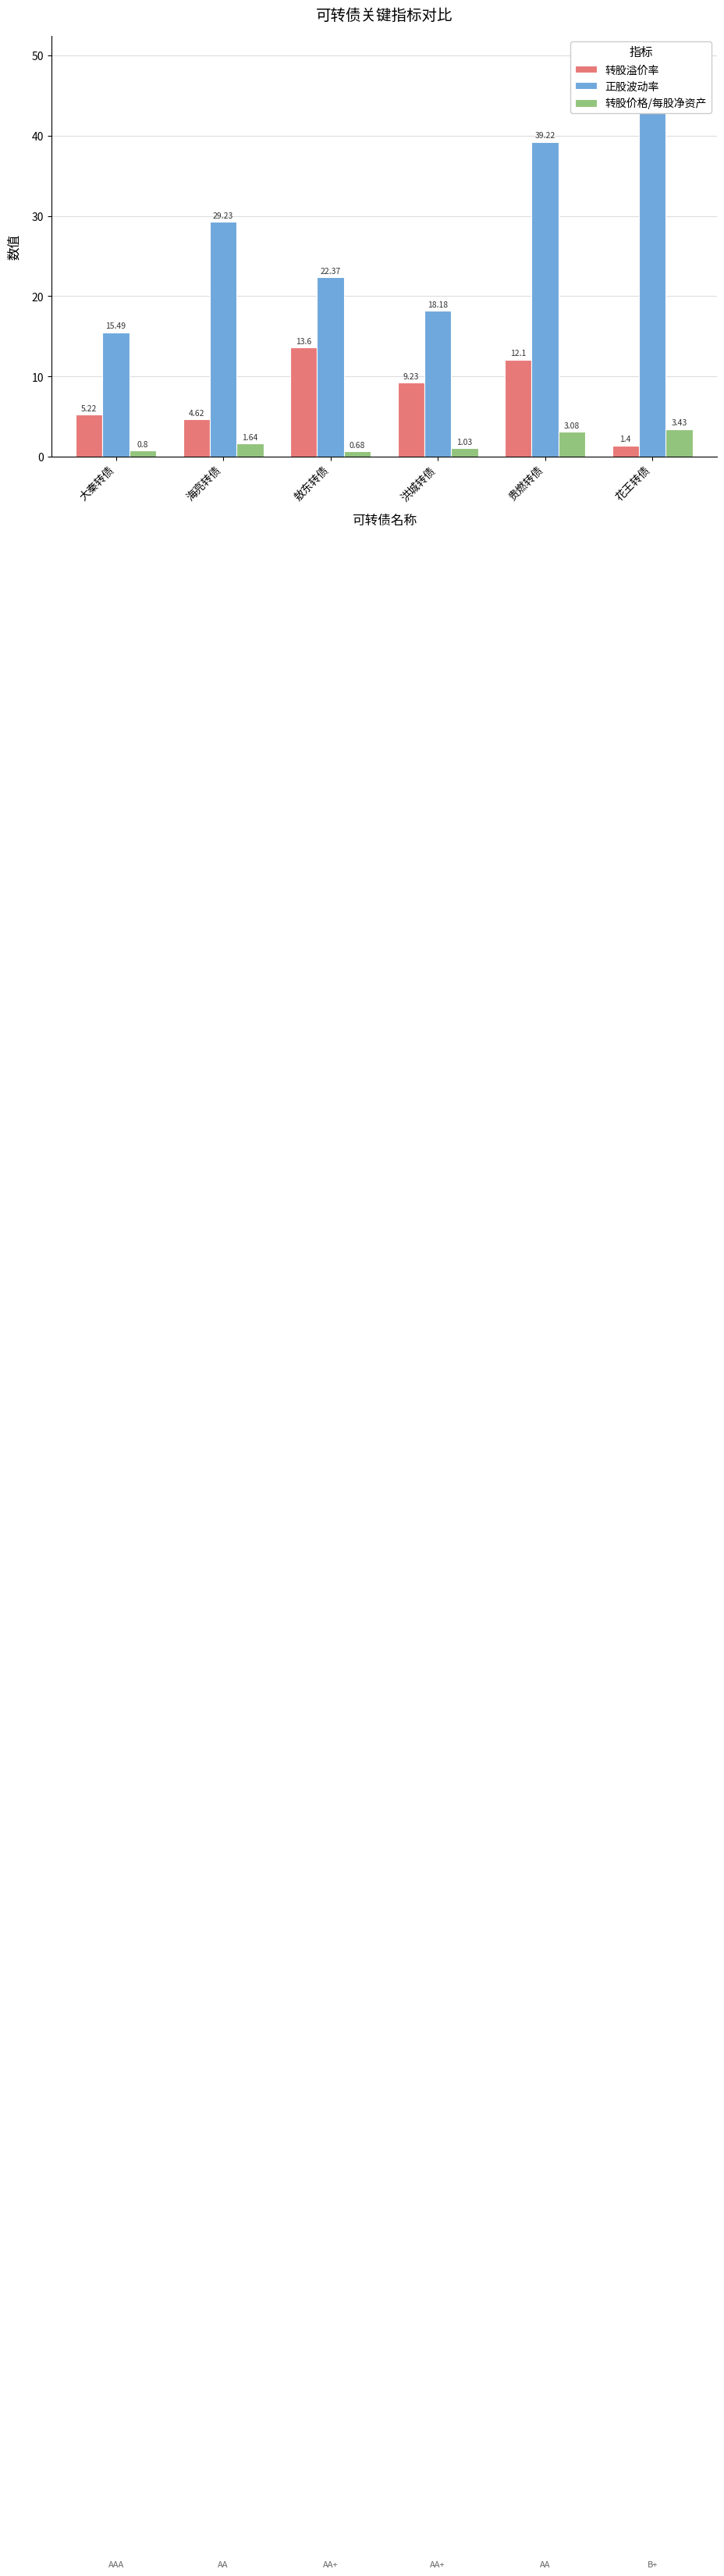

How many values in the 转股价格/每股净资产 series exceed 1?

4